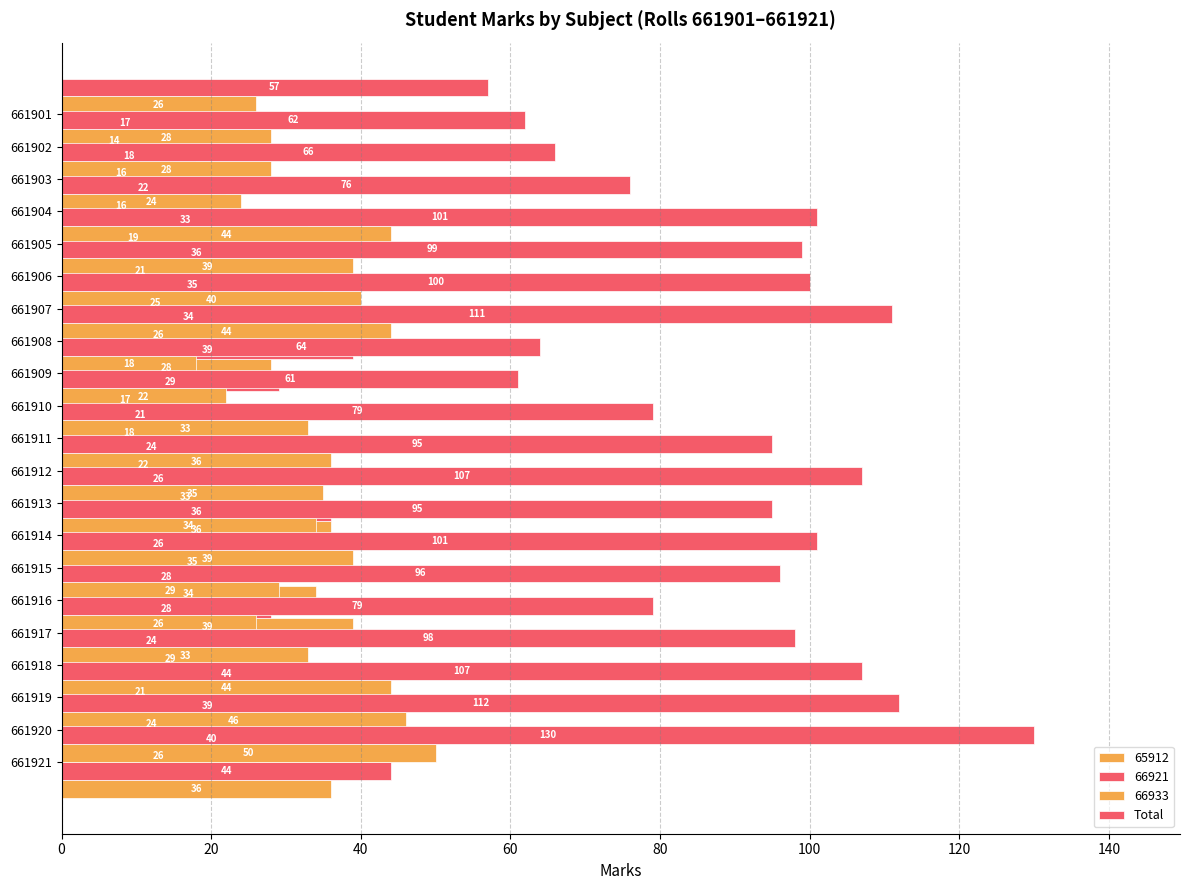

Between 661919 and 661911, which is larger?

661919